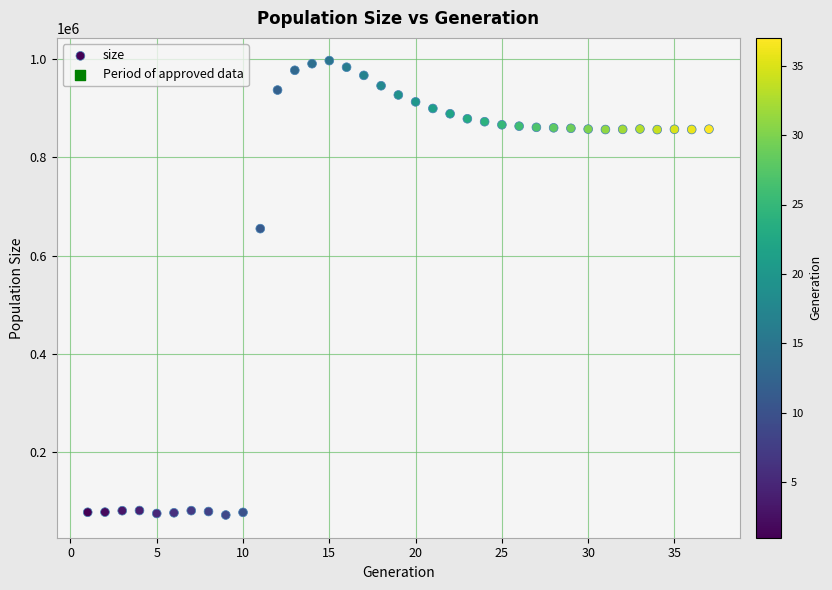

What is the range of X values (max minus min)?

36